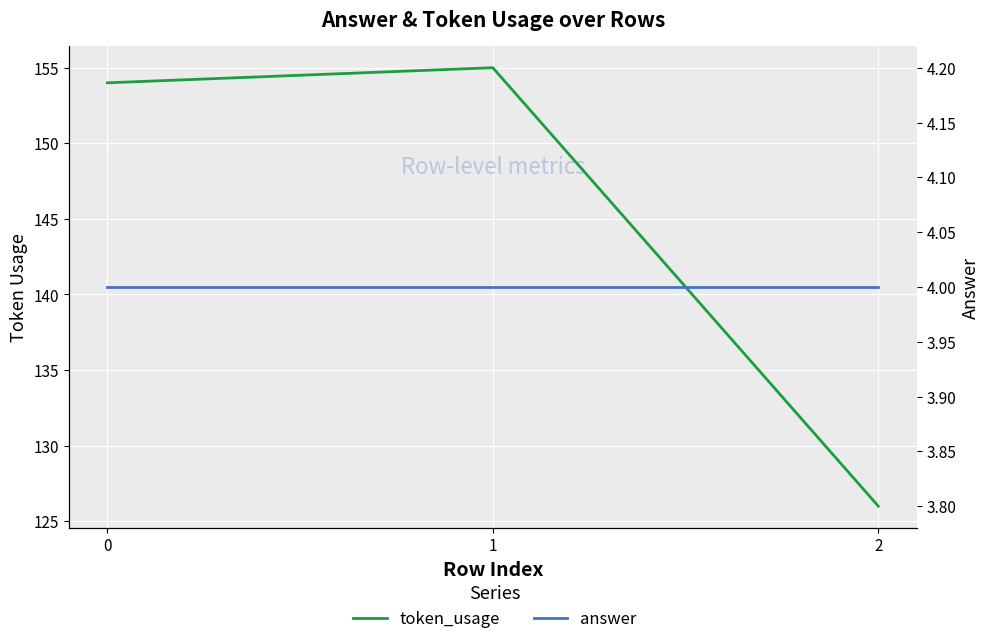

How many lines are shown in the chart?

2